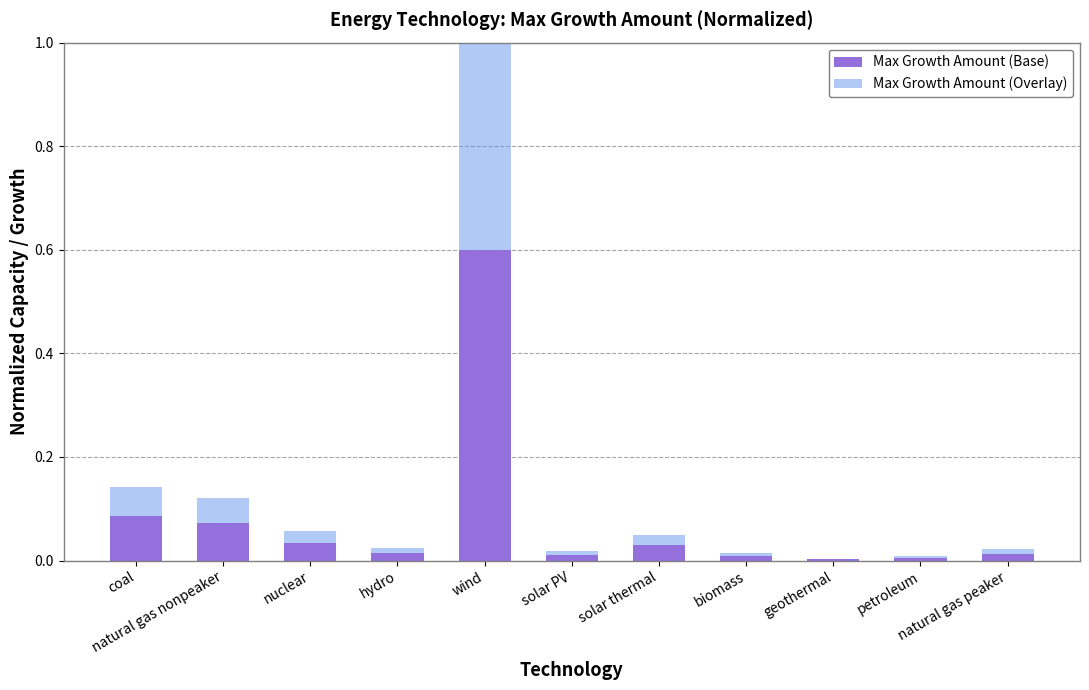

What are all the series names shown in the legend?

Max Growth Amount (Base), Max Growth Amount (Overlay)